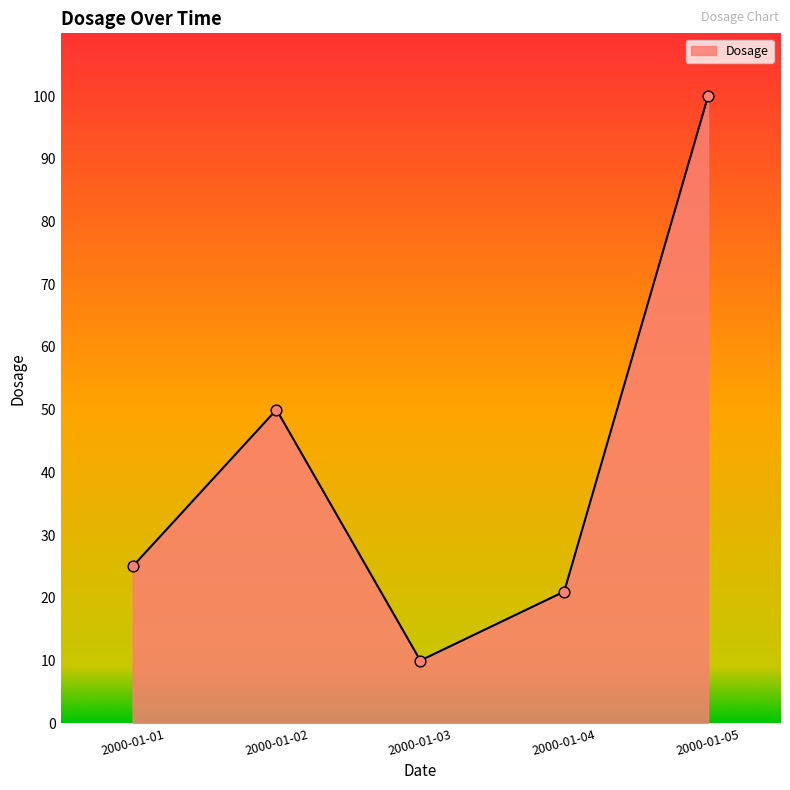

What is the change in value from 2000-01-02 to 2000-01-04?

-29